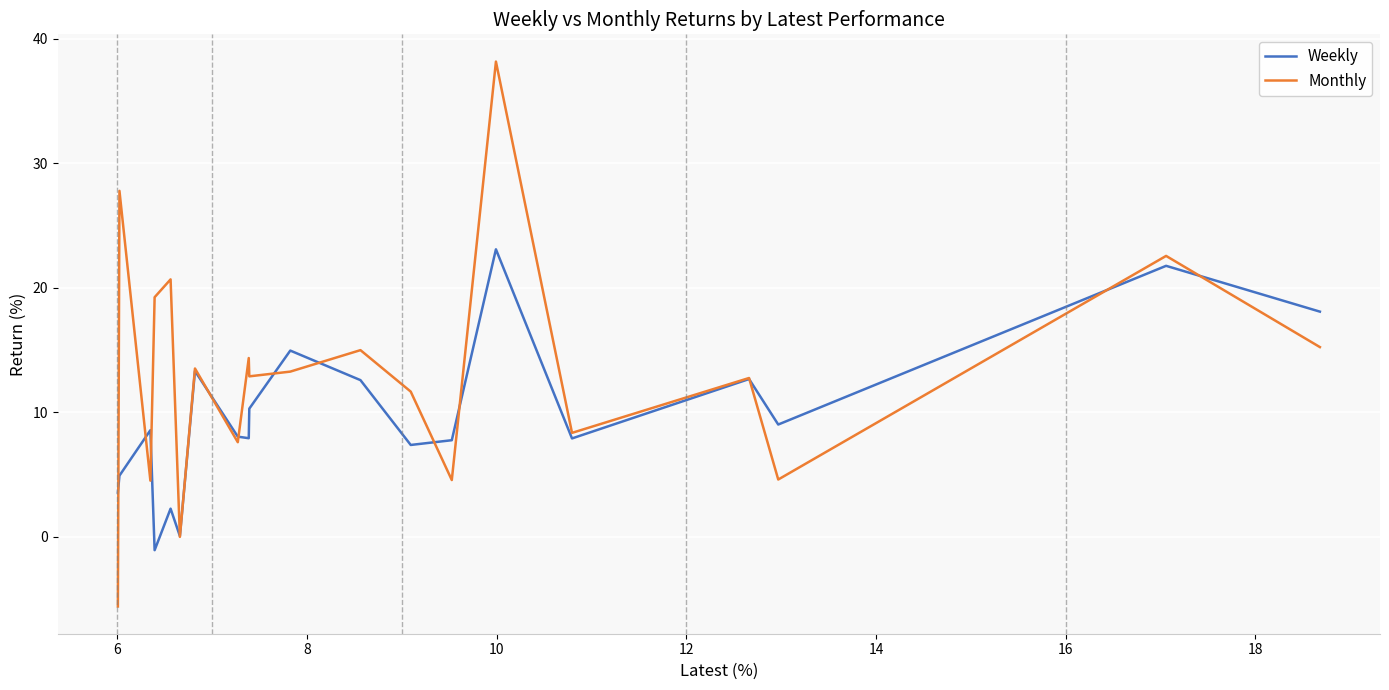

Is it true that Weekly equals 29.4 at 6?

False